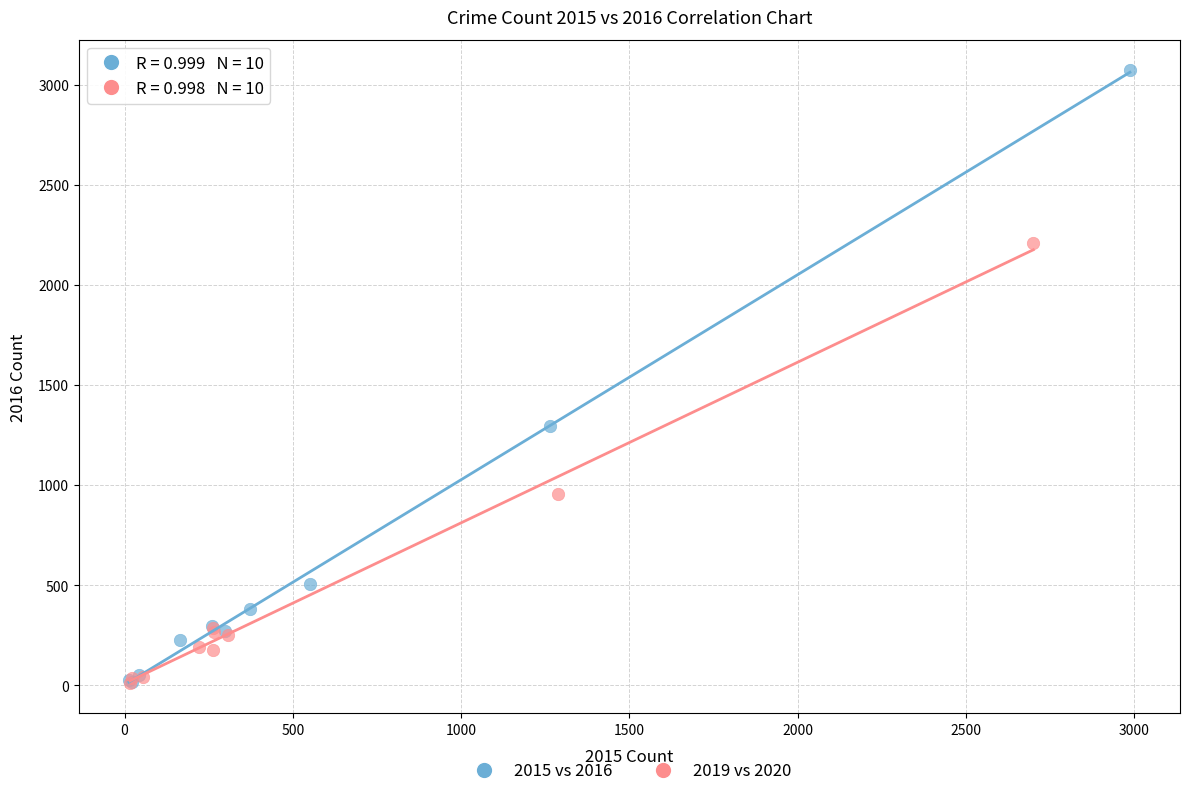

Which series has the largest Y range (max minus min)?

2015 vs 2016